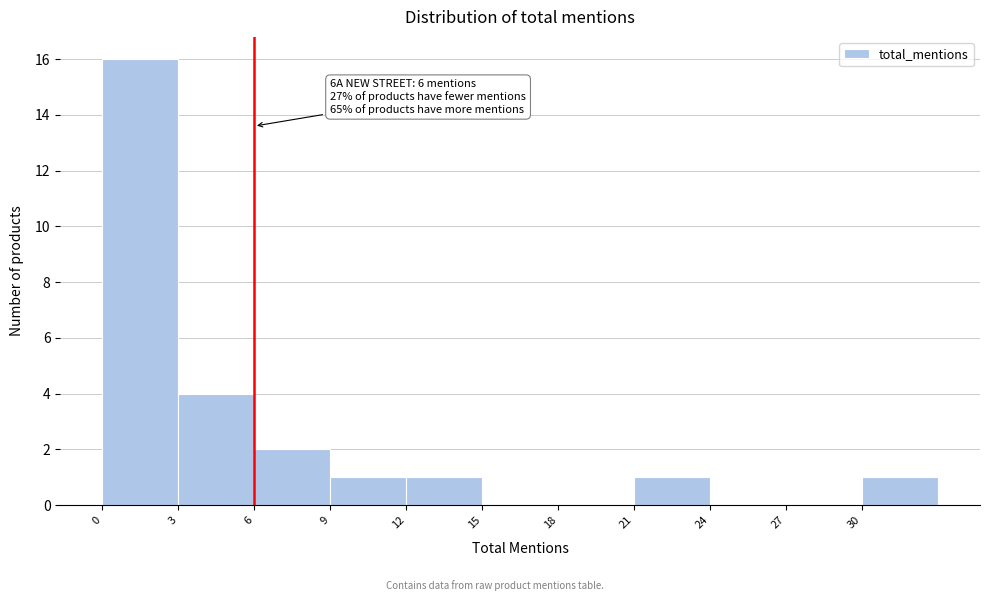

Which range on the x-axis has the tallest bar?

0 to 3